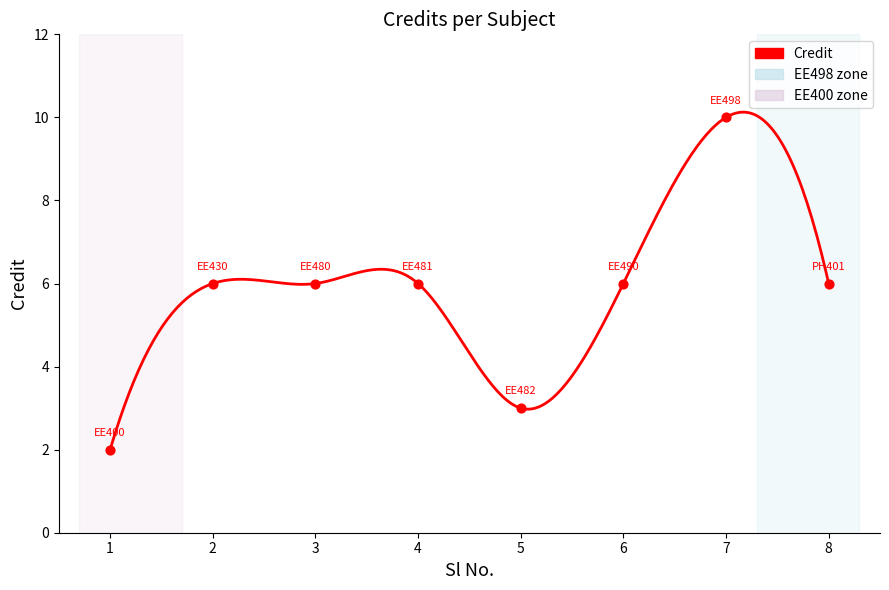

Approximately how many times larger is the value at 1 compared to 5?

0.7